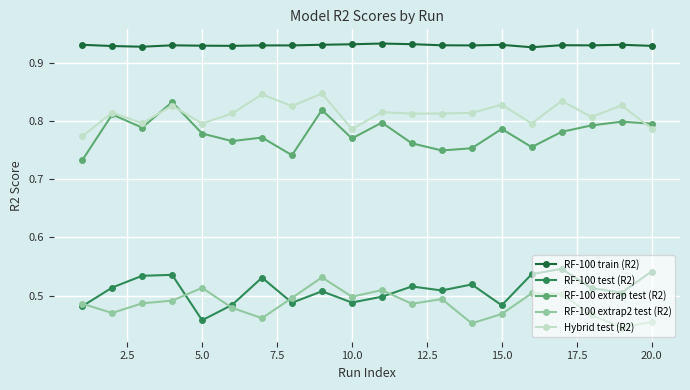

How many RF-100 extrap test (R2) values are between 0 and 1?

20